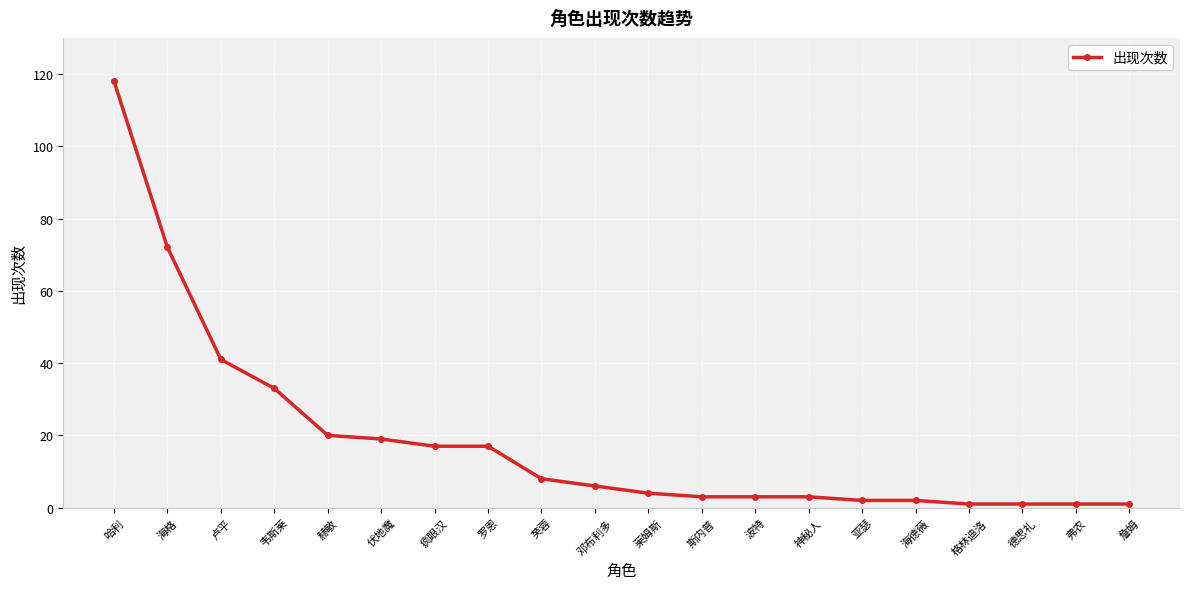

What is the change in value from 伏地魔 to 神秘人?

-16